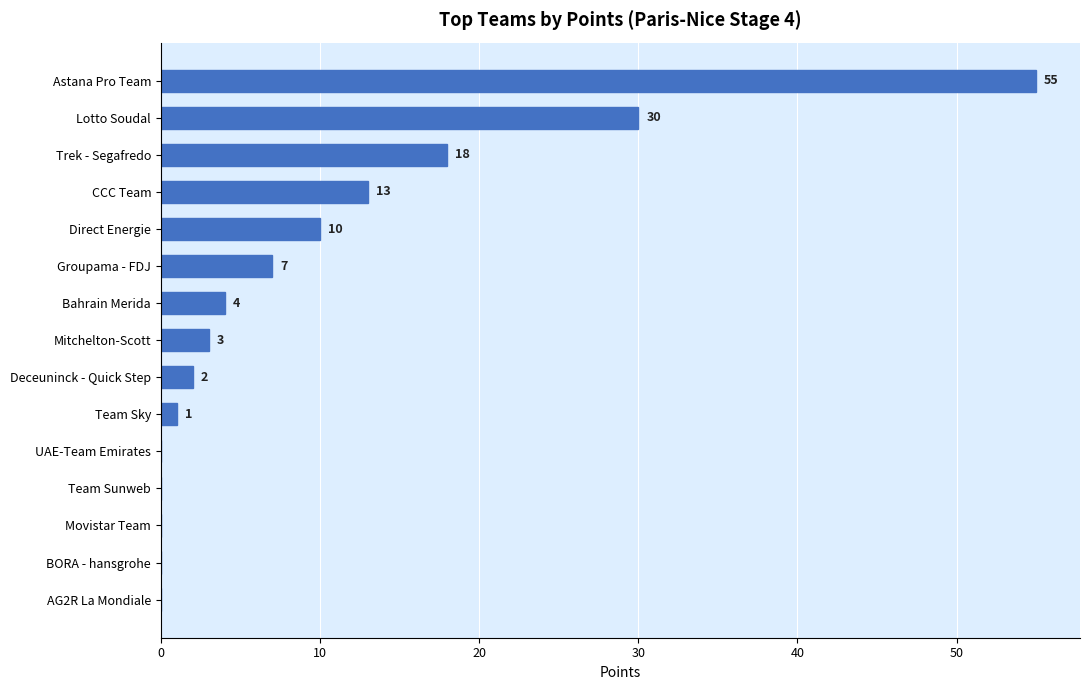

The value at Lotto Soudal is 30. True or false?

True